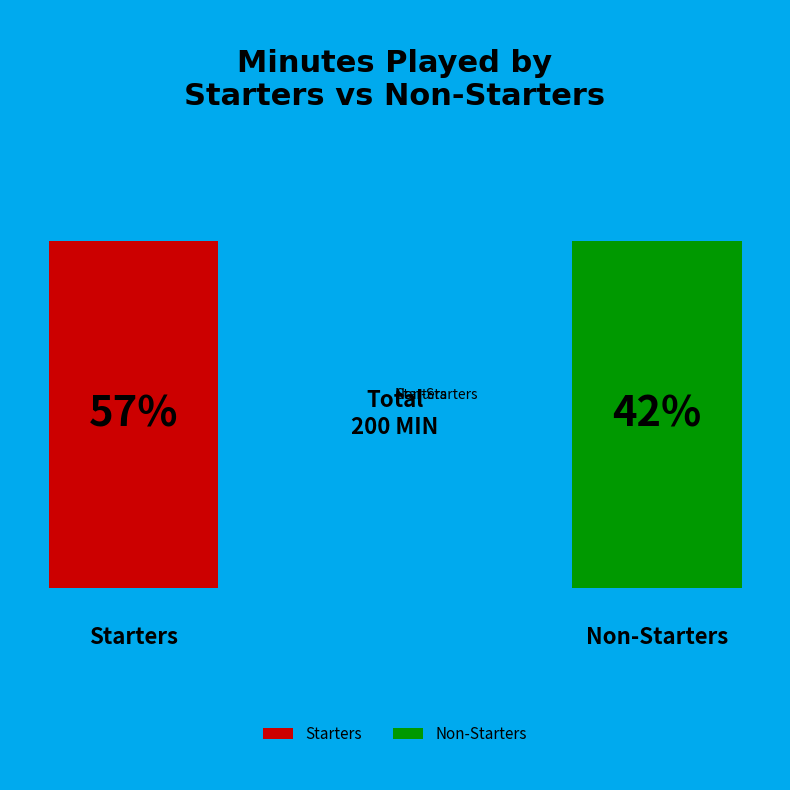

Is it true that Non-Starters is 42% of the pie?

True